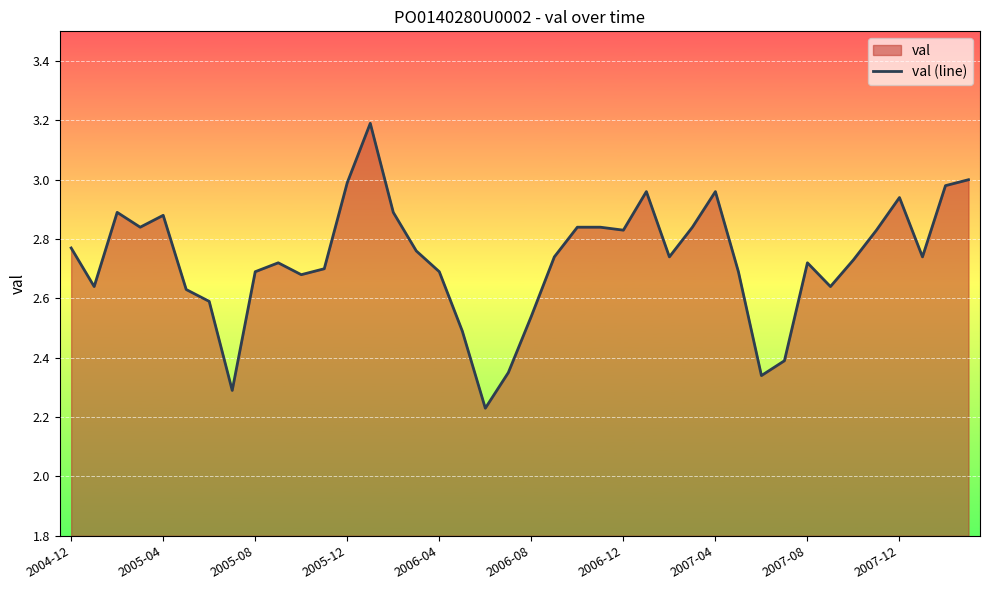

What is the greatest value displayed?

3.2